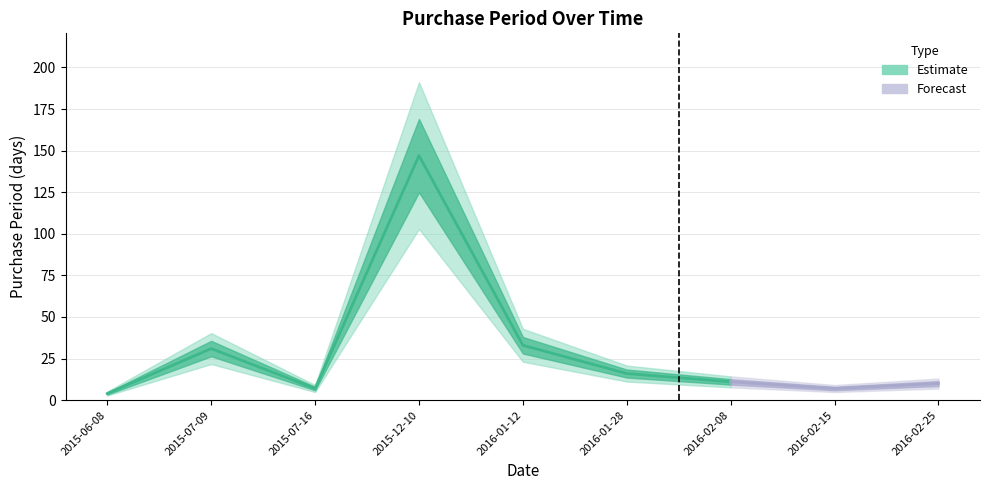

At which label does the data first exceed 11?

2015-07-09